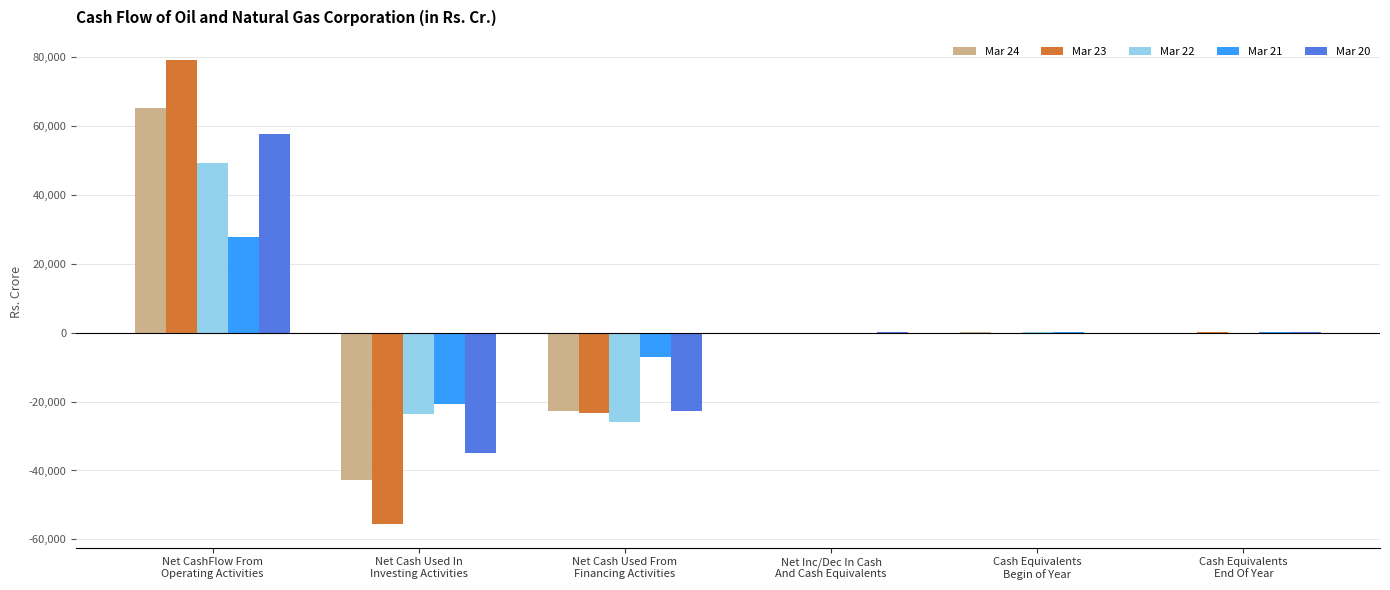

What is the sum of the Mar 24 values at Net Cash Used From
Financing Activities and Cash Equivalents
Begin of Year?

-22607.4